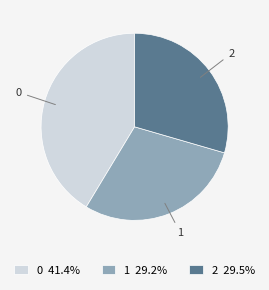

Do 1 and 2 together represent more than half of the pie?

Yes